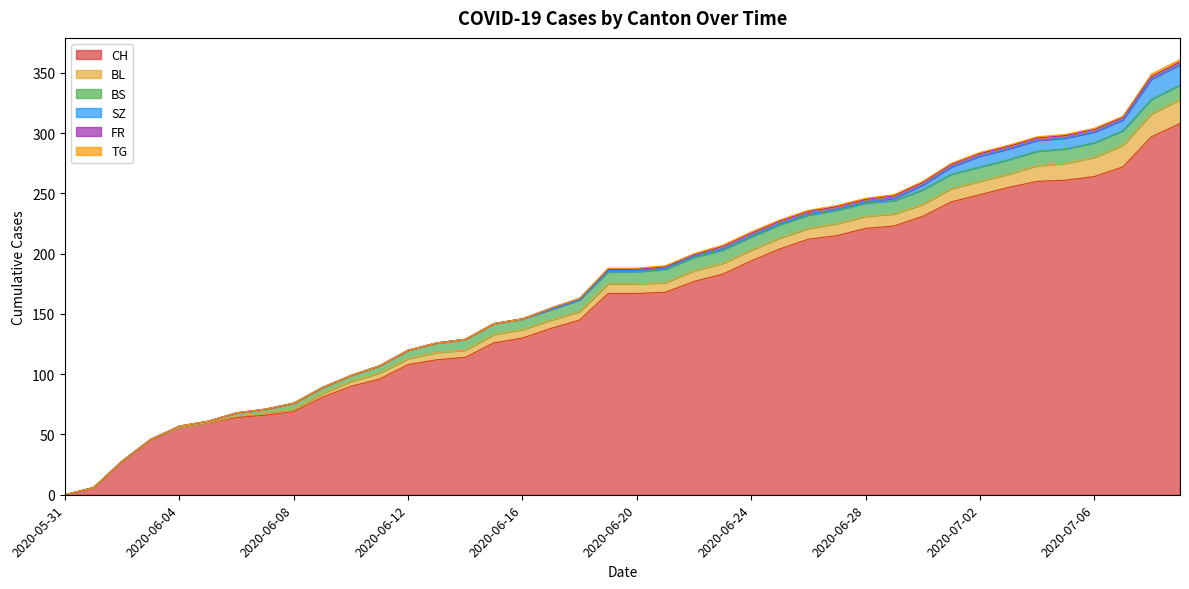

The TG series shows 1 at 2020-06-21. True or false?

True